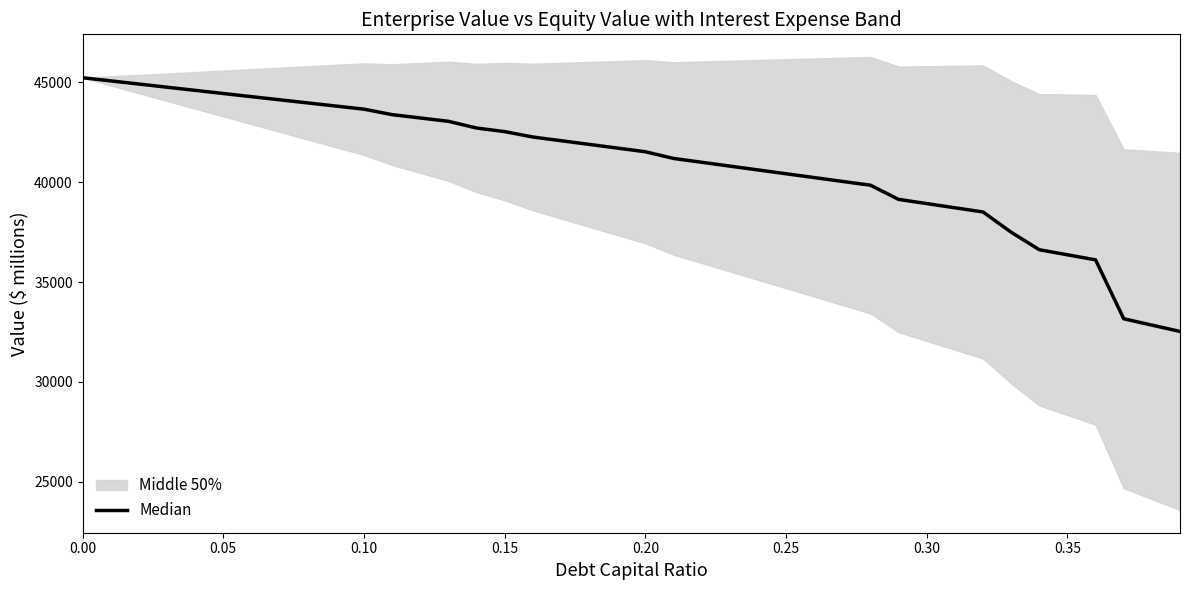

The value at 38 is 44415.5. True or false?

False